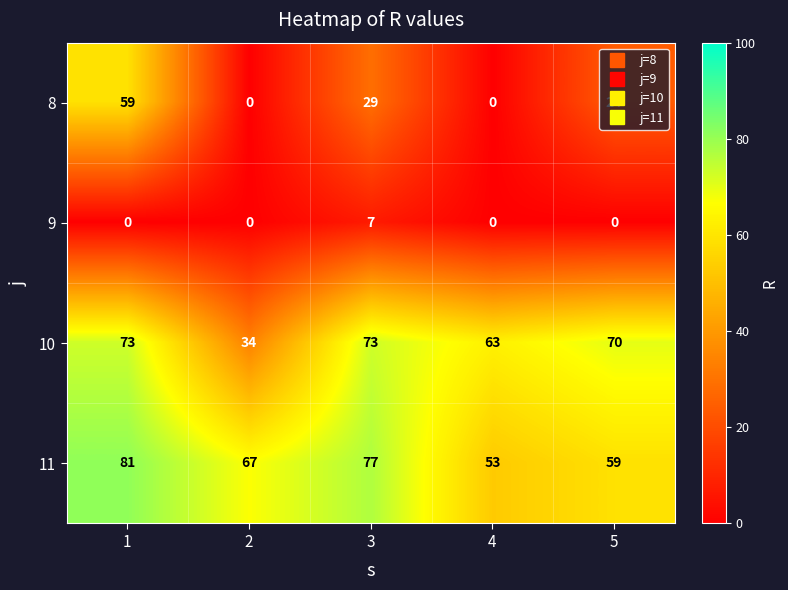

Count the number of data series in this chart.

4